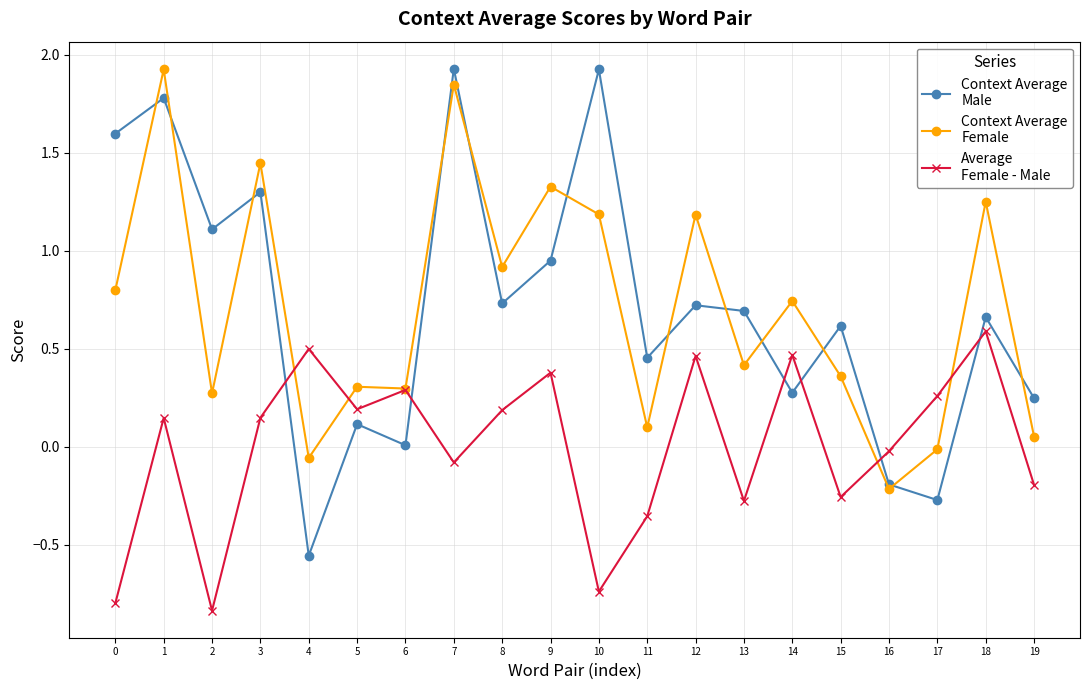

What is the greatest value displayed?

1.9